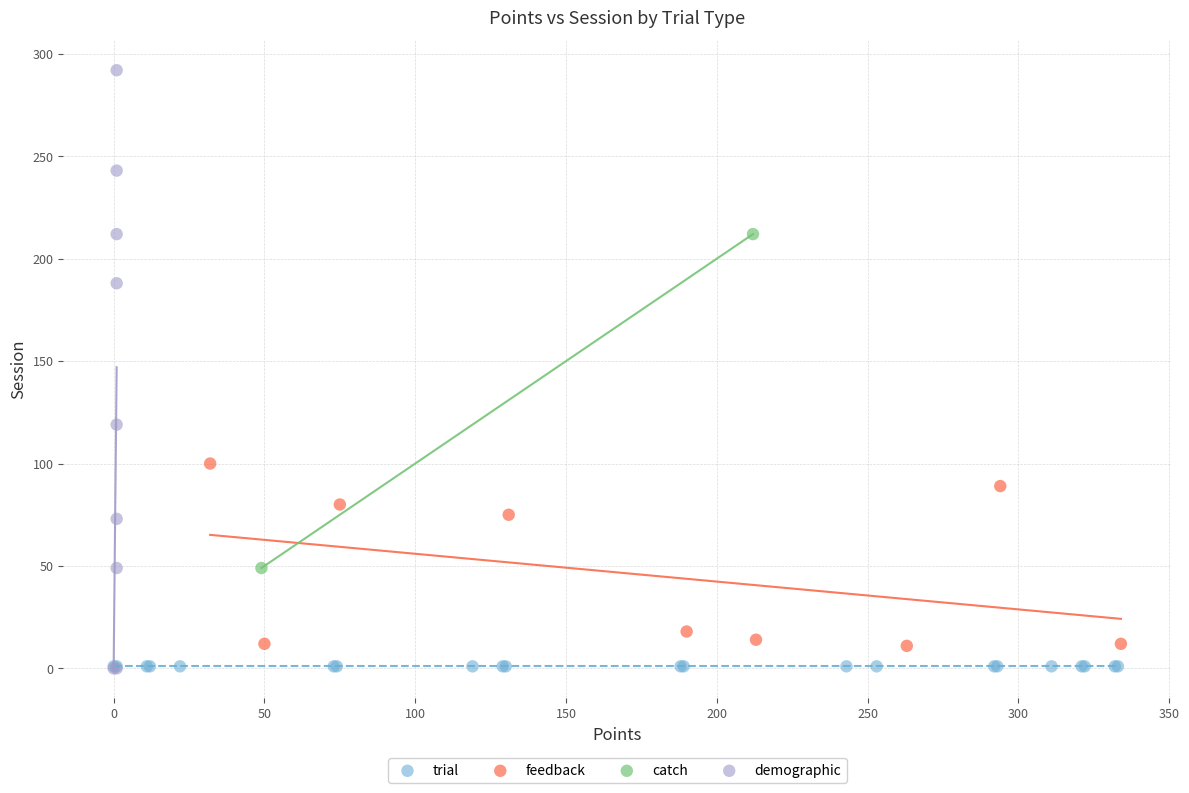

What are all the series names shown in the legend?

trial, feedback, catch, demographic